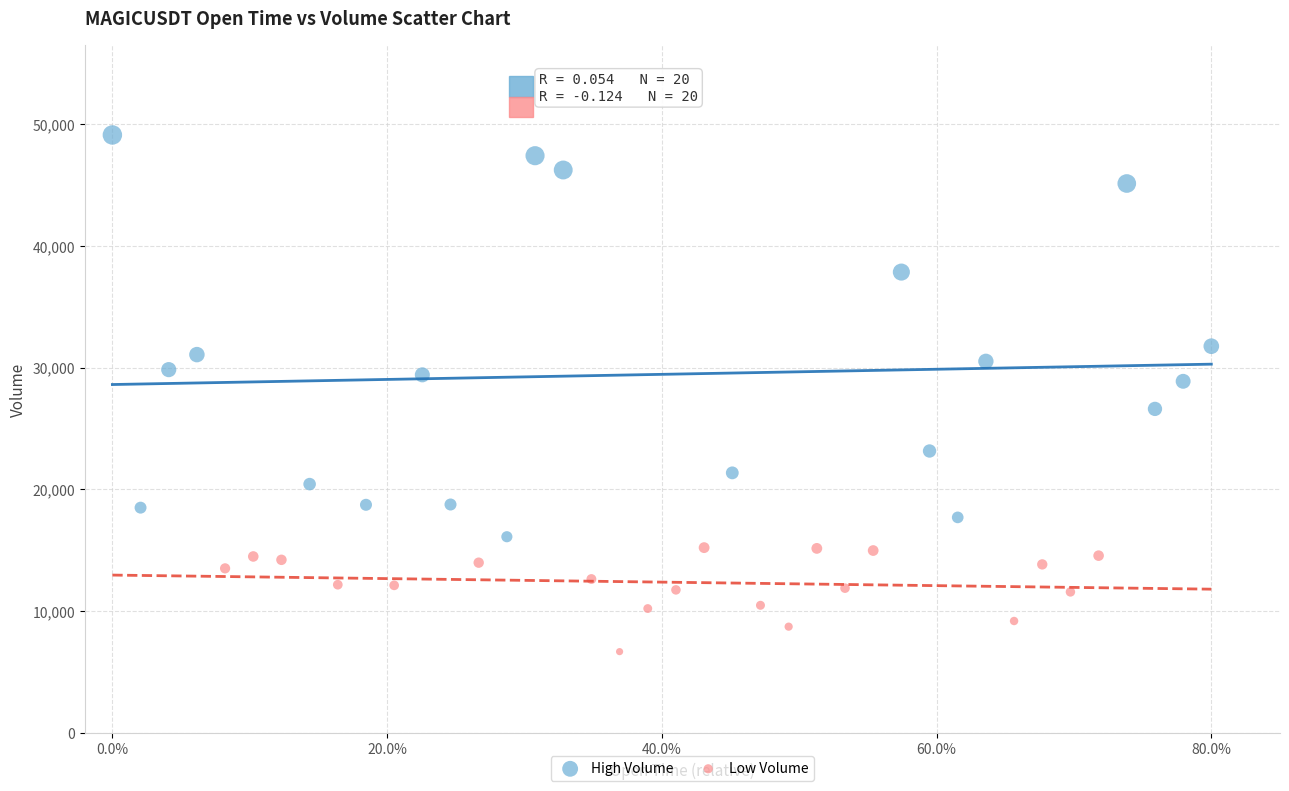

Which series reaches the minimum Y coordinate?

Low Volume